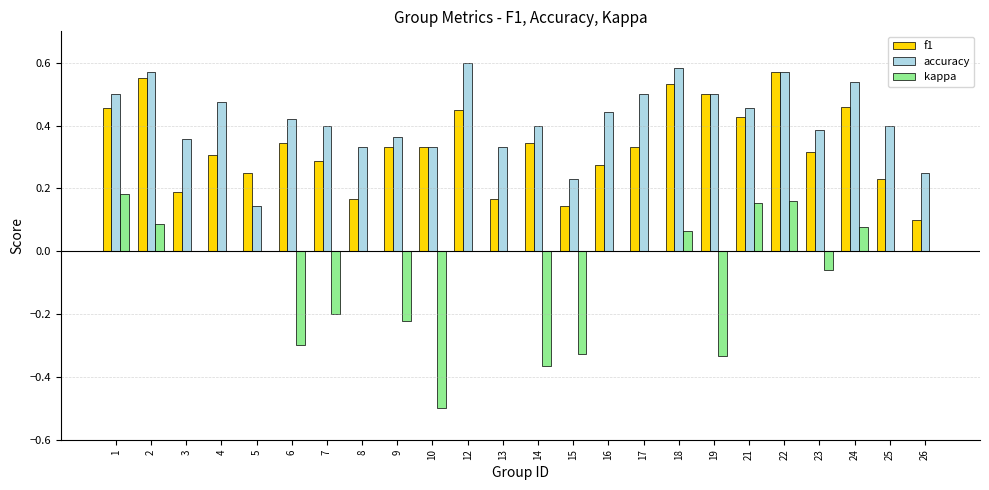

Is it true that kappa equals 0.3 at 5?

False